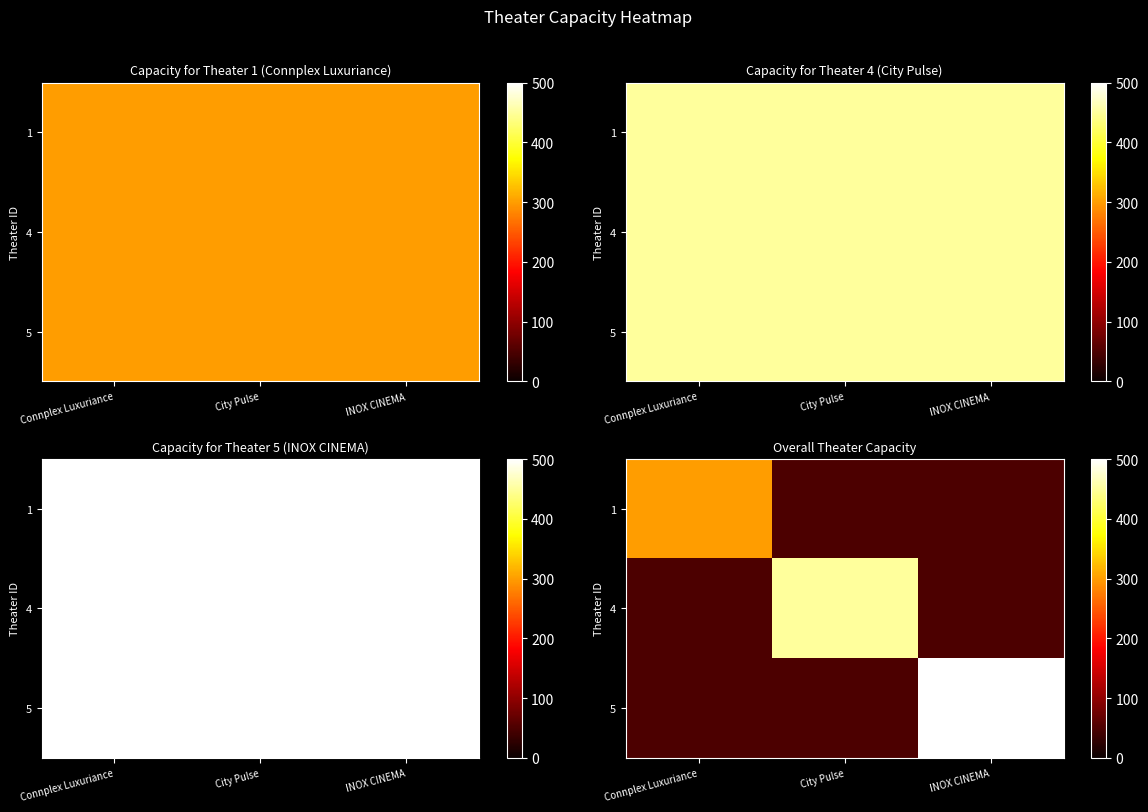

Which has a higher value, Connplex Luxuriance or INOX CINEMA?

Connplex Luxuriance